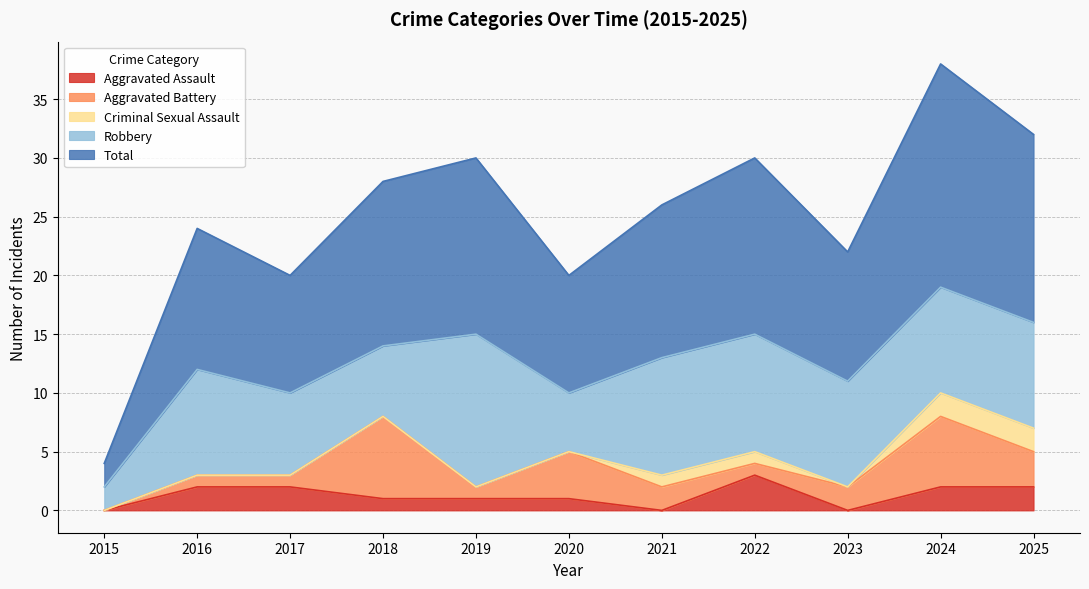

Does the chart have visible grid lines?

Yes